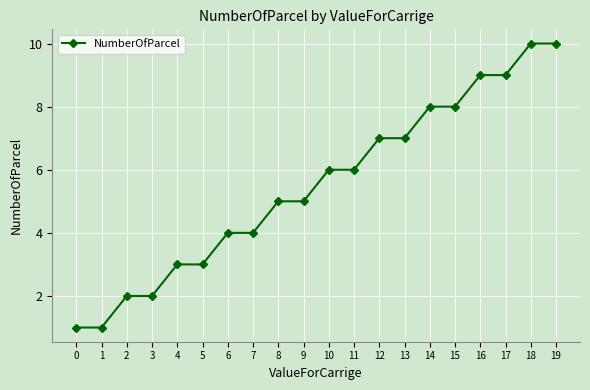

What is the minimum value shown in the chart?

1